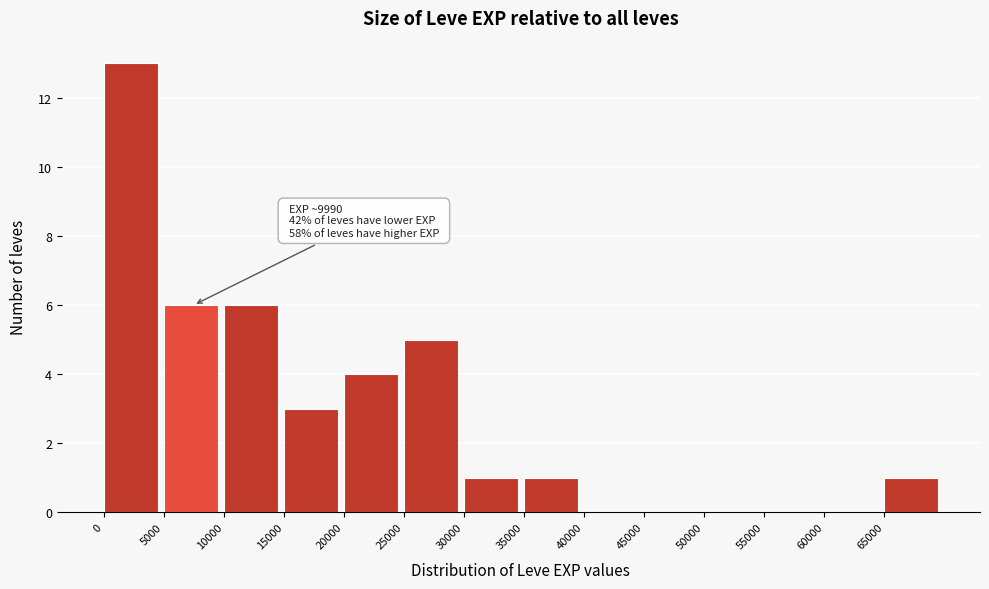

Which range on the x-axis has the tallest bar?

0 to 5000